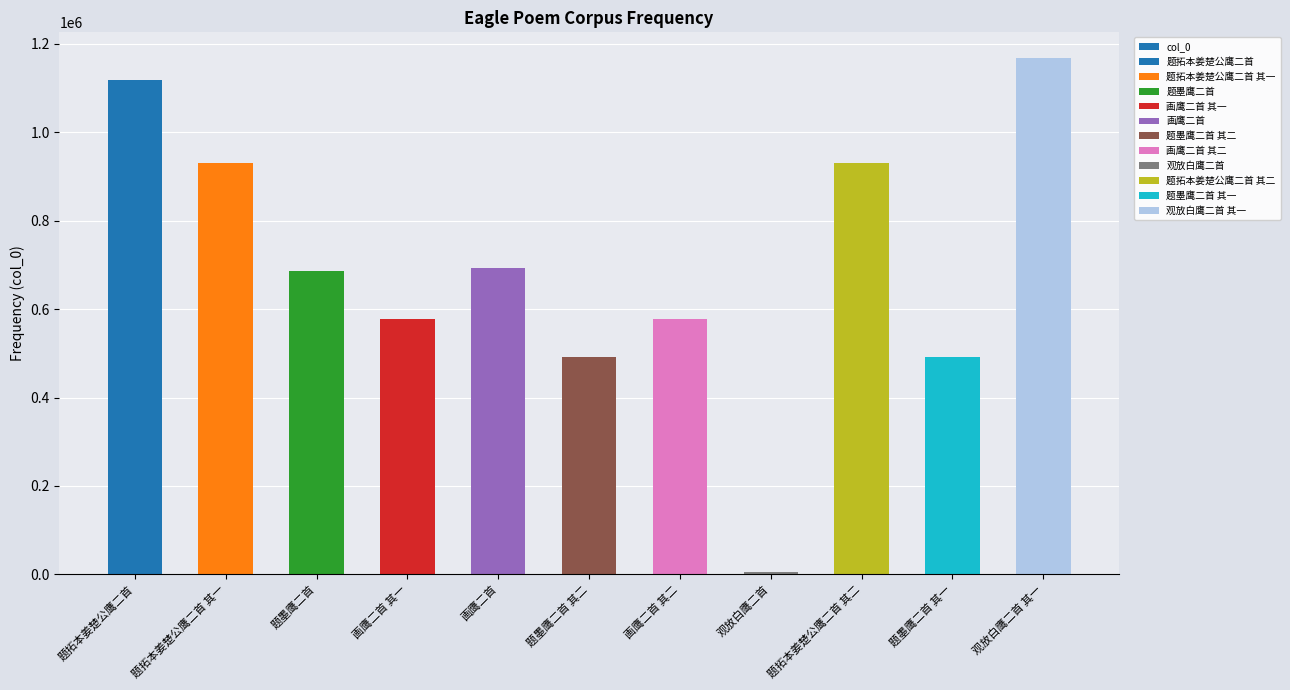

Reading left to right, transcribe all the data shown in this chart.

1118527	930289	687032	577704	694157	492764	577705	5492	930288	492763	1167816